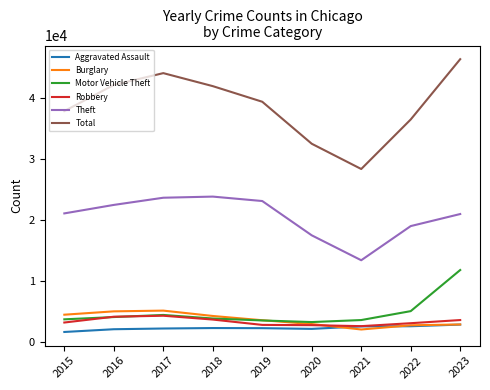

Which series has the widest spread of values?

Total